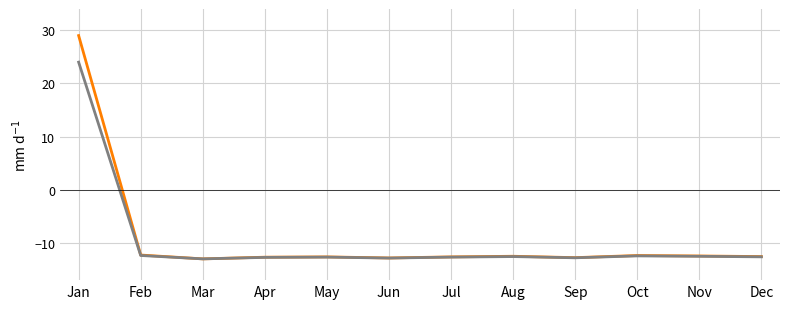

What is the maximum value shown in the chart?

29.0